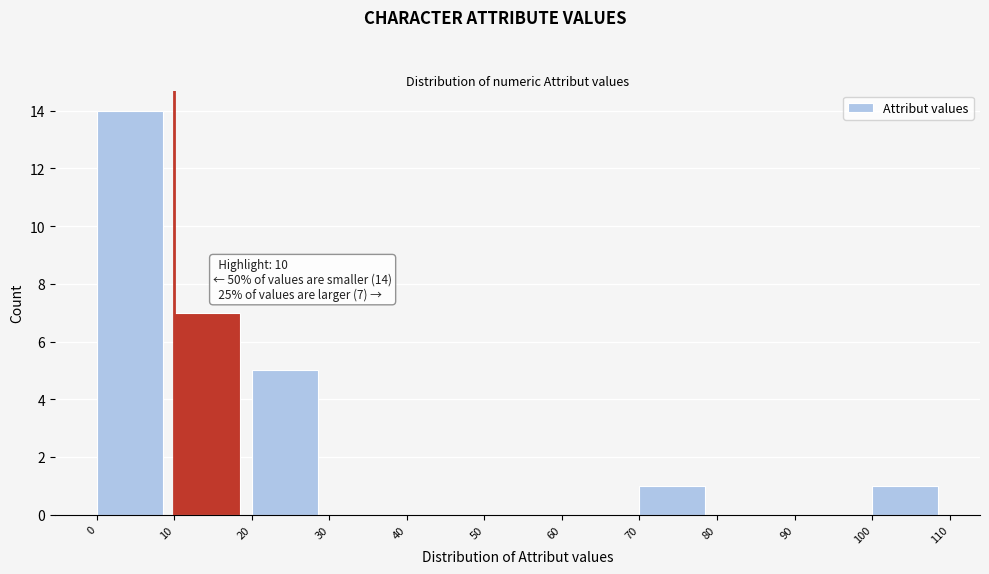

Over which range of the x-axis is the bar tallest?

0 to 10